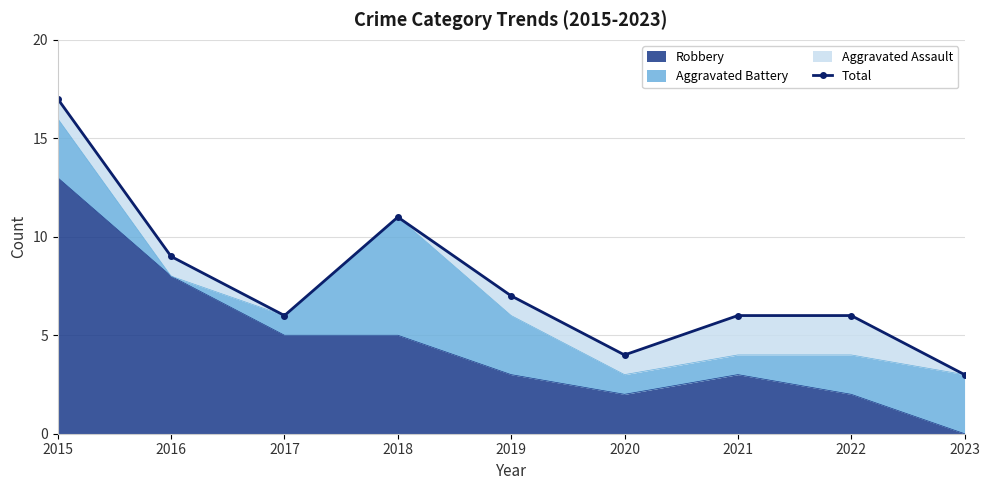

True or false: the data shows 11 at 2018.

True